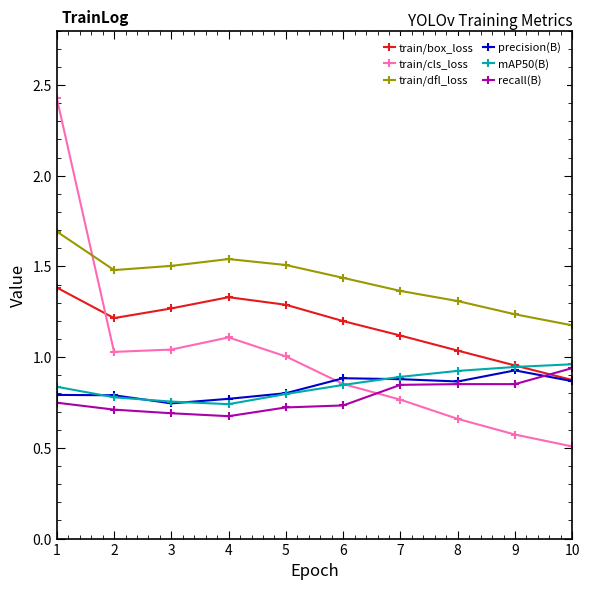

At how many categories does at least one series exceed 0?

10